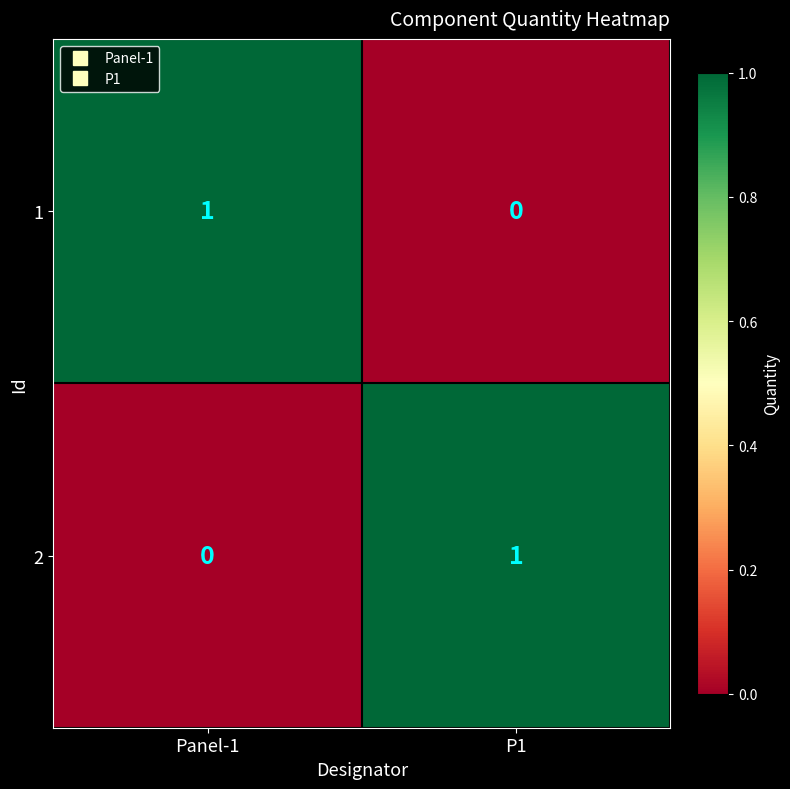

The 1 series shows 1 at Panel-1. True or false?

True